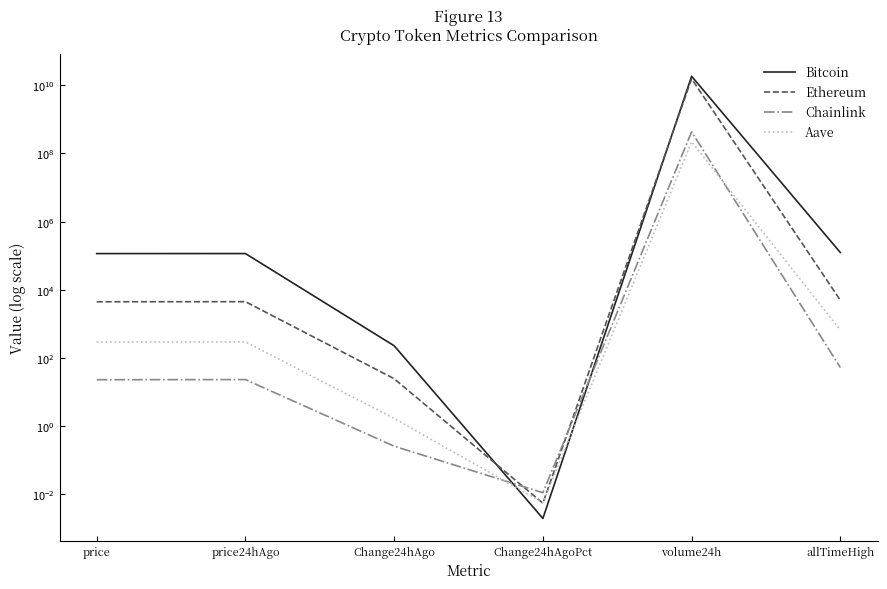

Is the value of Bitcoin at Change24hAgo greater than the value of Aave at volume24h?

No